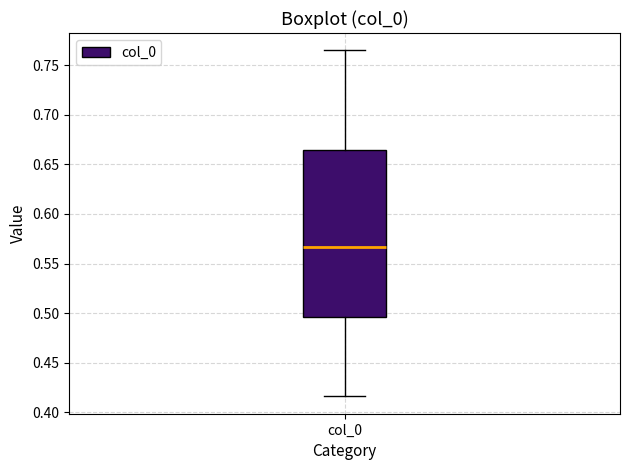

Transcribe this box plot: give where the median line is, the range the box spans, and where the two whiskers end, as read against the y-axis. The values are not printed on the chart, so give them approximately, as read against the axis.

median 0.565, box 0.495 to 0.665, whiskers 0.415 to 0.765